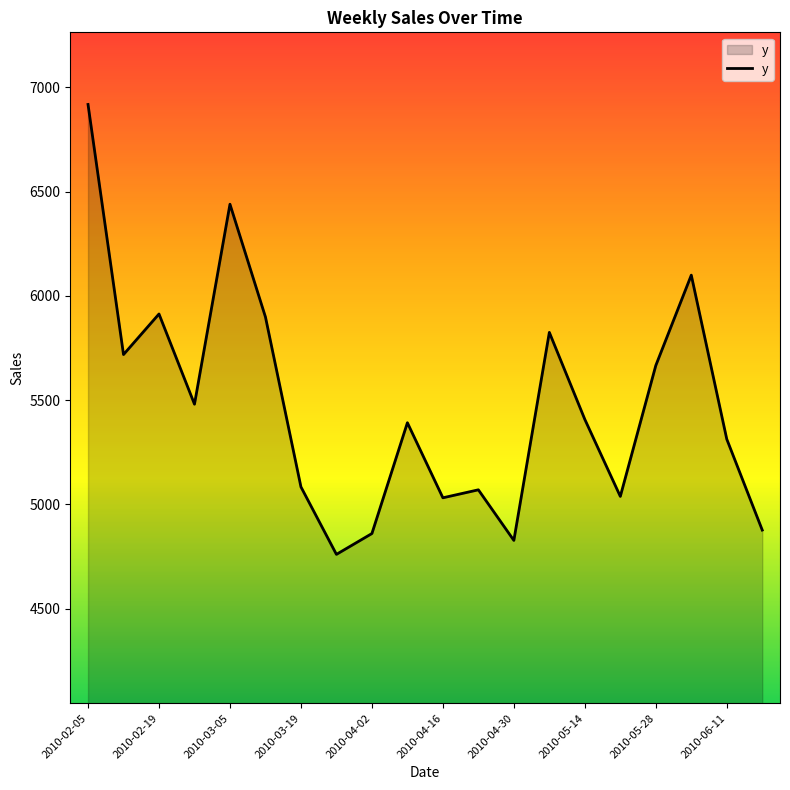

How many interior local peaks (higher than both neighbors) does the data have?

6